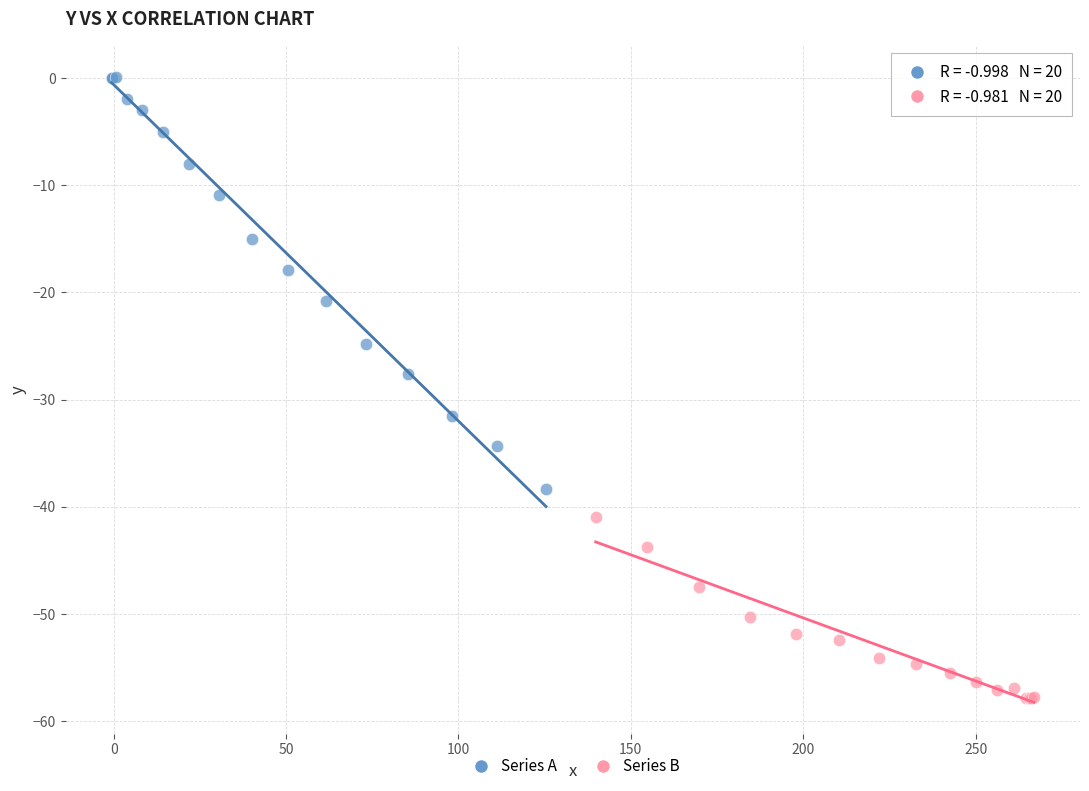

Which series reaches the minimum Y coordinate?

Series B